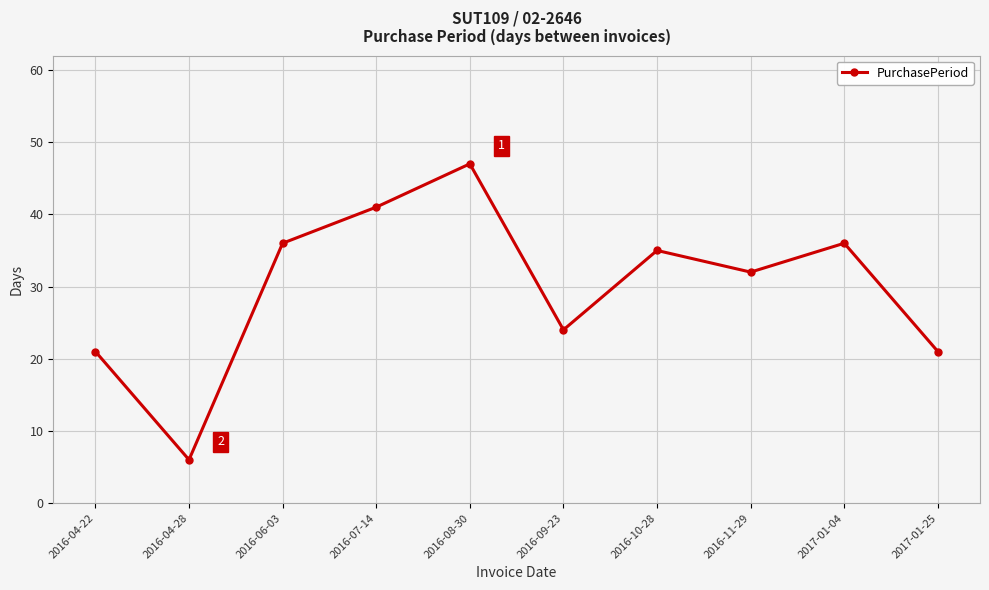

How many points are higher than both their immediate neighbors (excluding endpoints)?

3